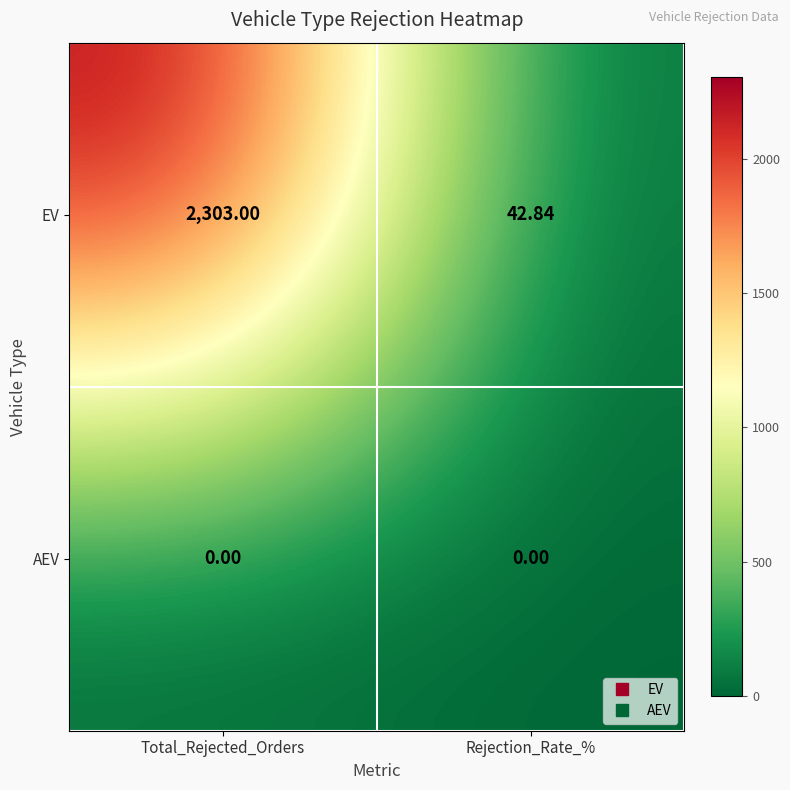

Which series has the widest spread of values?

EV